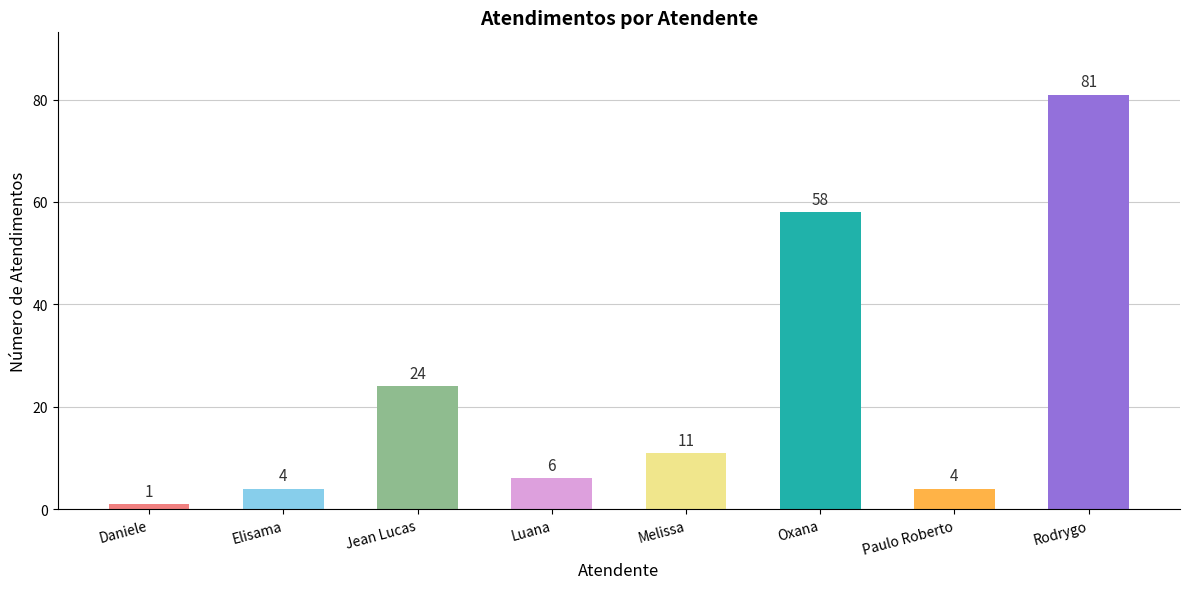

What is the change in value from Daniele to Elisama?

+3